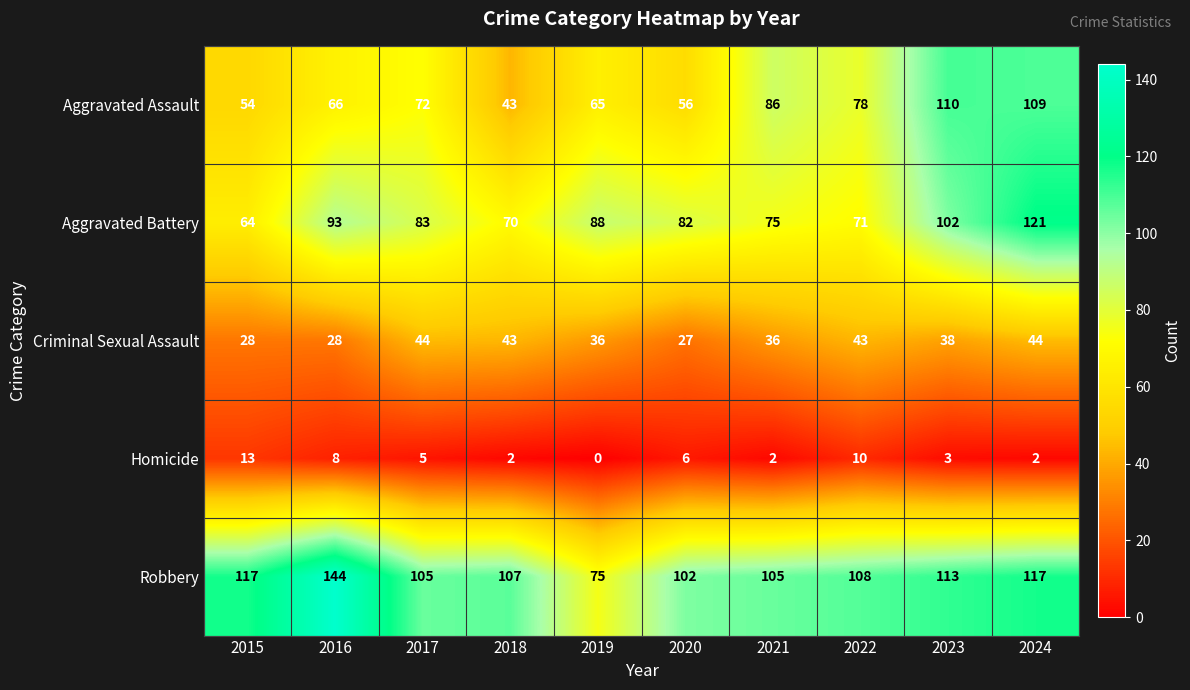

At which label does Homicide reach its peak?

2015